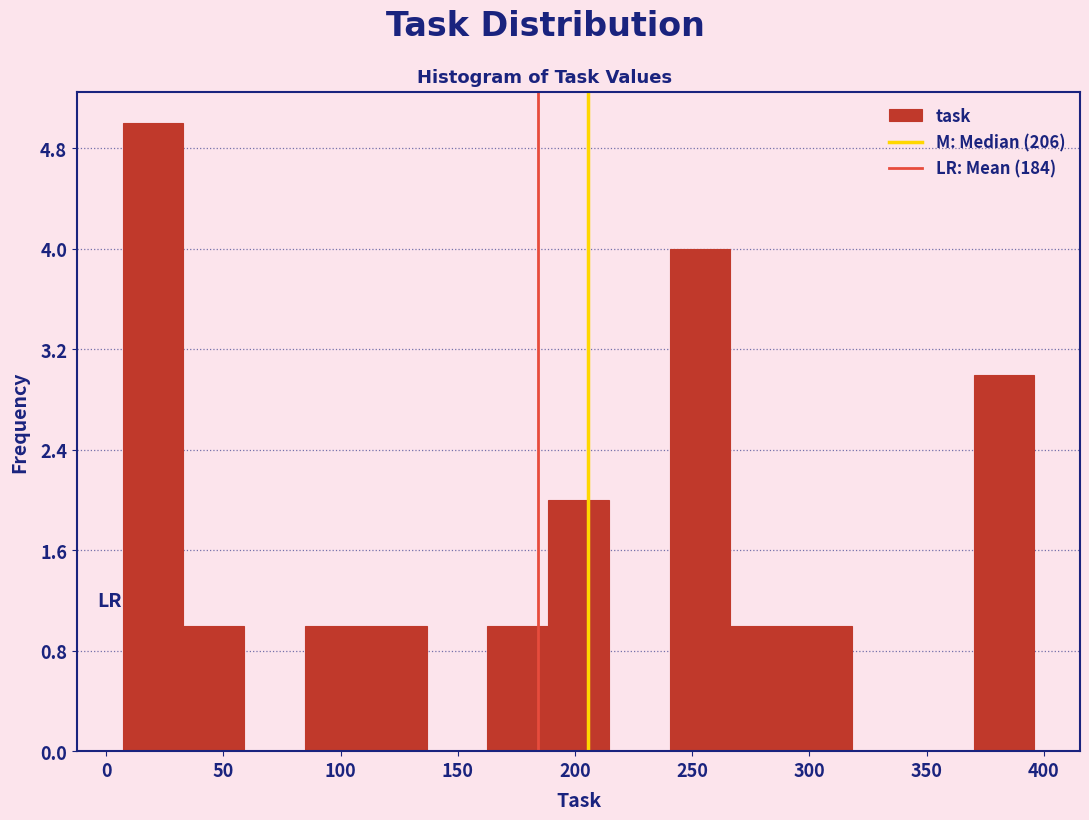

Reading left to right, list every bar in this chart as the range it spans on the x-axis followed by its height. Neither the bar edges nor the heights are printed on the chart, so give them approximately, as read against the axes.

5 to 35: 5
35 to 60: 1
60 to 85: 0
85 to 110: 1
110 to 135: 1
135 to 165: 0
165 to 190: 1
190 to 215: 2
215 to 240: 0
240 to 265: 4
265 to 290: 1
290 to 320: 1
320 to 345: 0
345 to 370: 0
370 to 395: 3